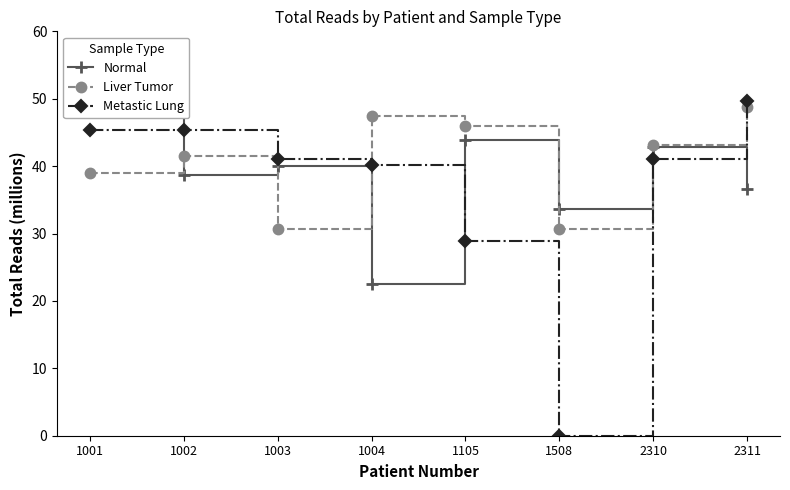

How many categories are shown in the chart?

8